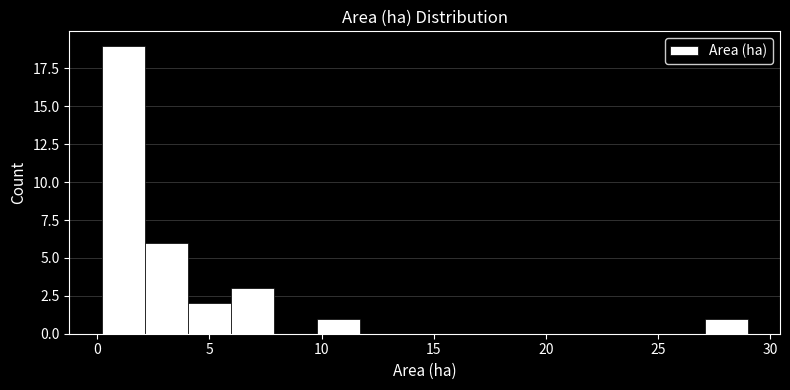

Around what value on the x-axis is the tallest bar? Give the approximate position of its centre, as read against the axis.

1.0